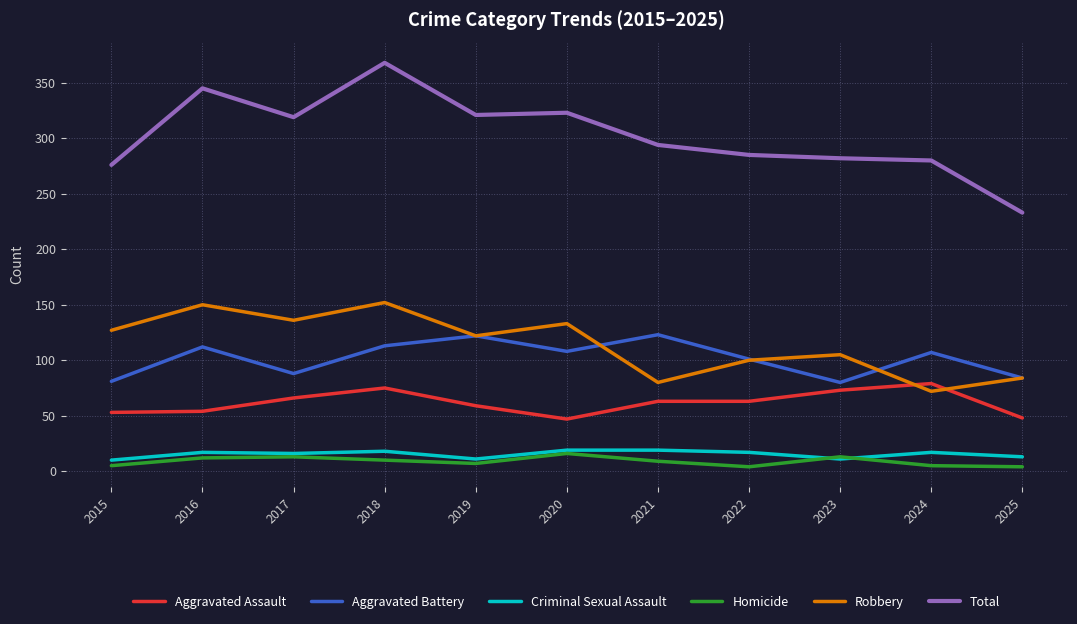

Which series has the largest range (max minus min)?

Total